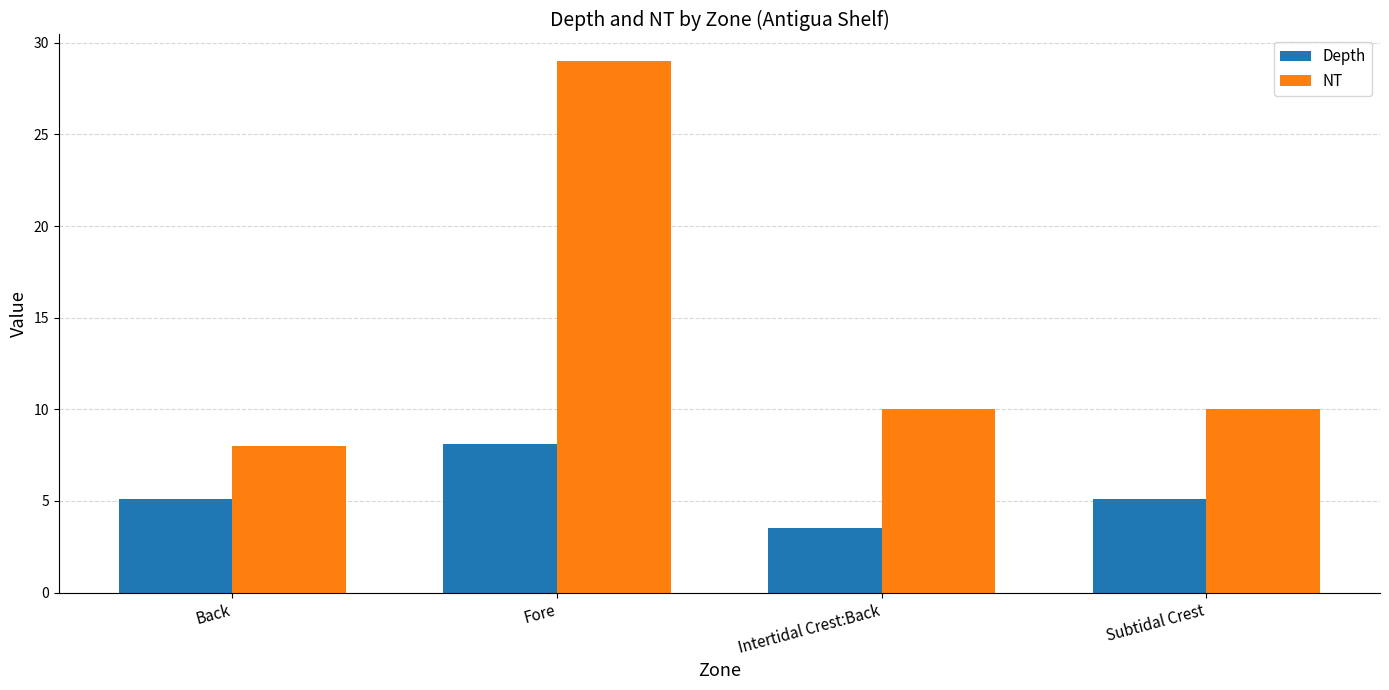

How many groups of bars are there?

4